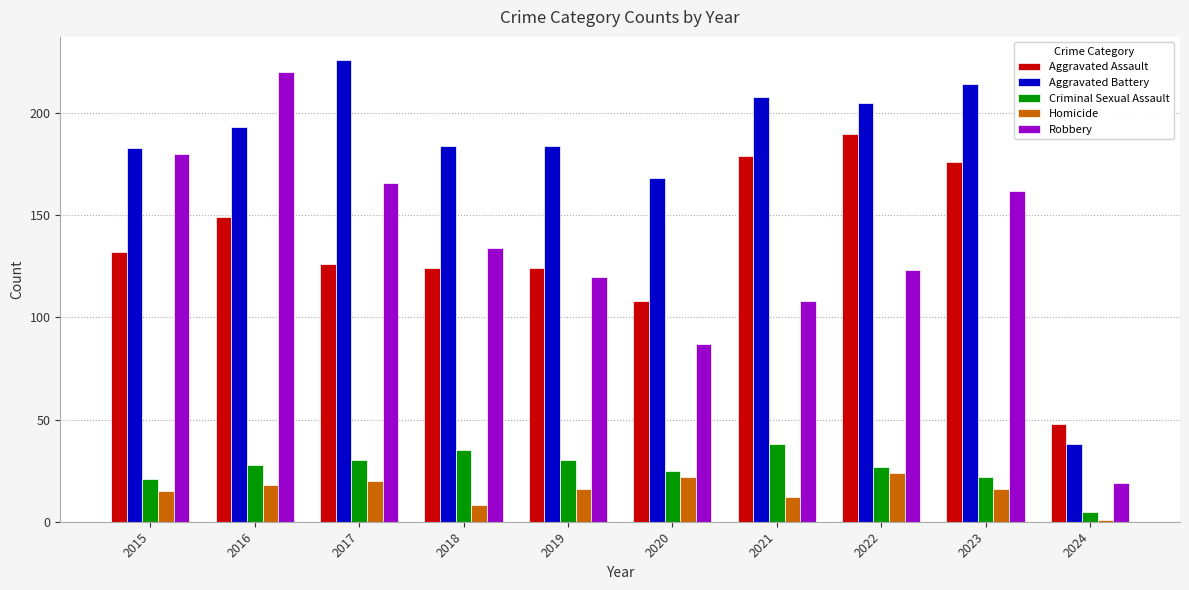

At which category does the chart reach its minimum across all series?

2024